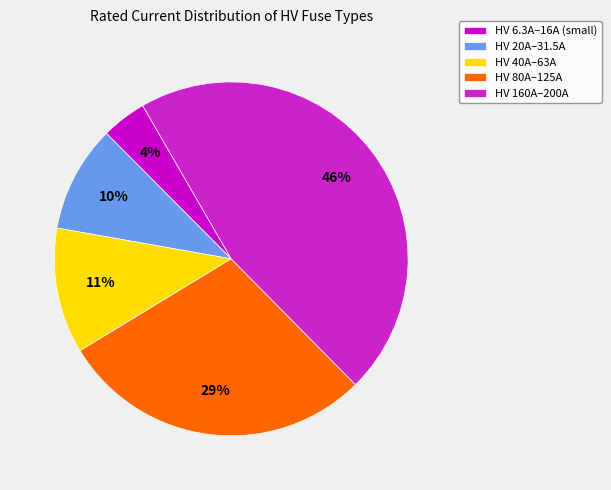

How many slices are in this pie chart?

5